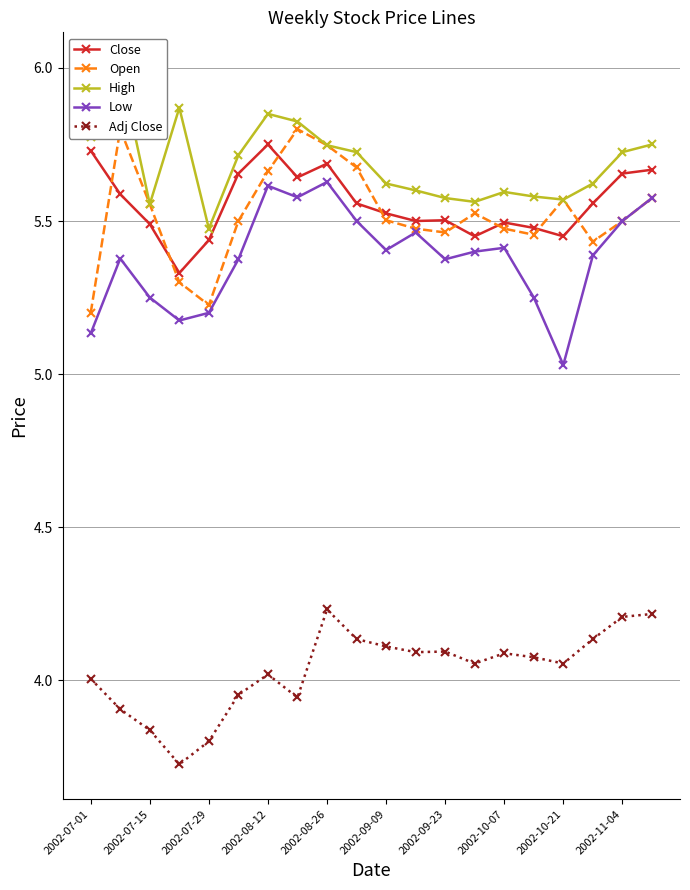

Reading right to left, transcribe all the data shown in this chart.

Close: 5.7	5.7	5.6	5.4	5.5	5.5	5.4	5.5	5.5	5.5	5.6	5.7	5.6	5.8	5.7	5.4	5.3	5.5	5.6	5.7
Open: 5.6	5.5	5.4	5.6	5.5	5.5	5.5	5.5	5.5	5.5	5.7	5.7	5.8	5.7	5.5	5.2	5.3	5.6	5.8	5.2
High: 5.8	5.7	5.6	5.6	5.6	5.6	5.6	5.6	5.6	5.6	5.7	5.7	5.8	5.8	5.7	5.5	5.9	5.6	6.0	5.8
Low: 5.6	5.5	5.4	5.0	5.2	5.4	5.4	5.4	5.5	5.4	5.5	5.6	5.6	5.6	5.4	5.2	5.2	5.2	5.4	5.1
Adj Close: 4.2	4.2	4.1	4.1	4.1	4.1	4.1	4.1	4.1	4.1	4.1	4.2	3.9	4.0	4.0	3.8	3.7	3.8	3.9	4.0